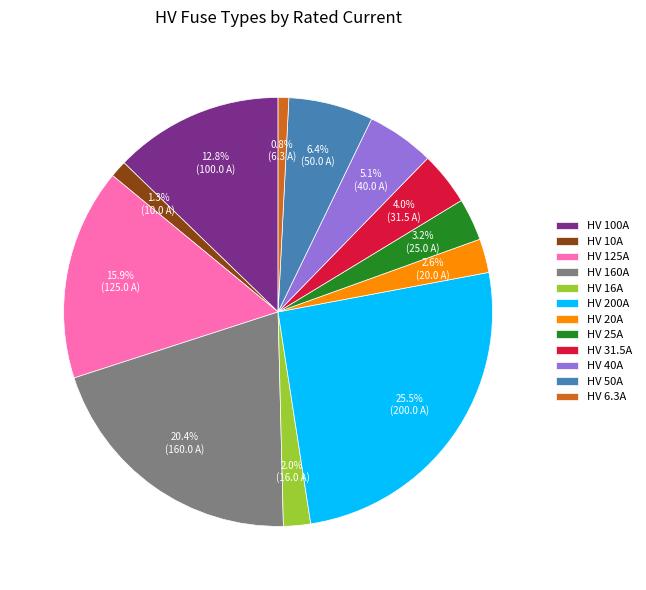

Which has a higher value, HV 25A or HV 125A?

HV 125A